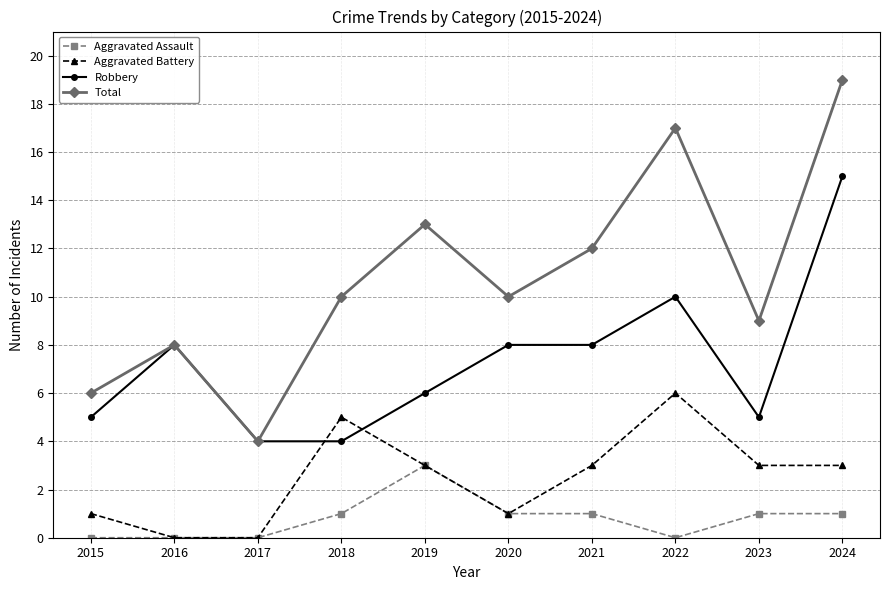

Which series has the largest total across all categories?

Total